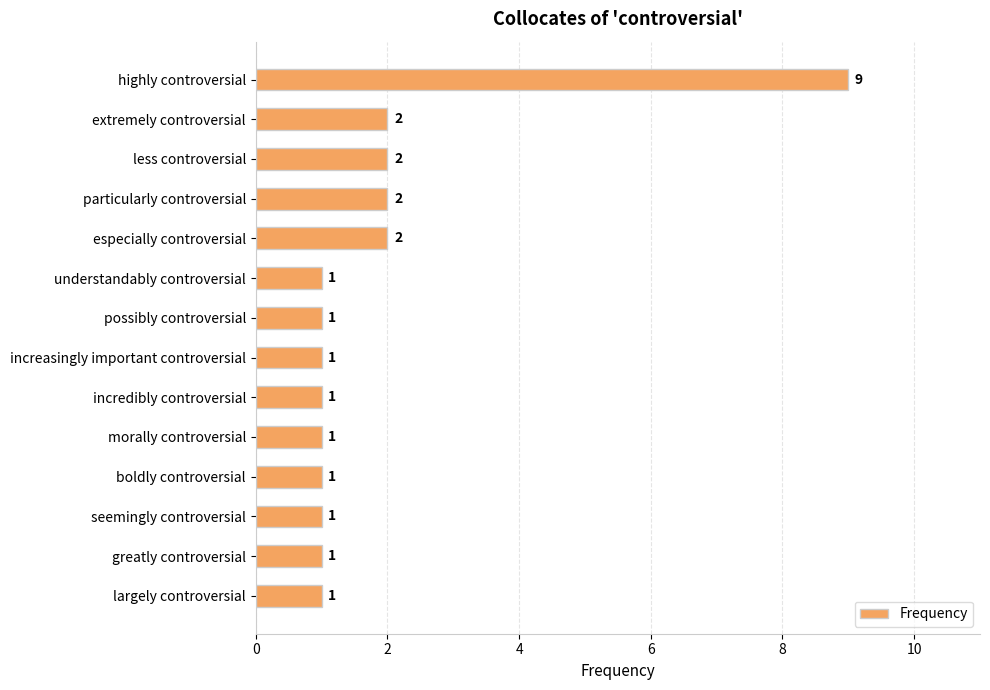

The chart shows a value of 2 at increasingly important controversial. True or false?

False